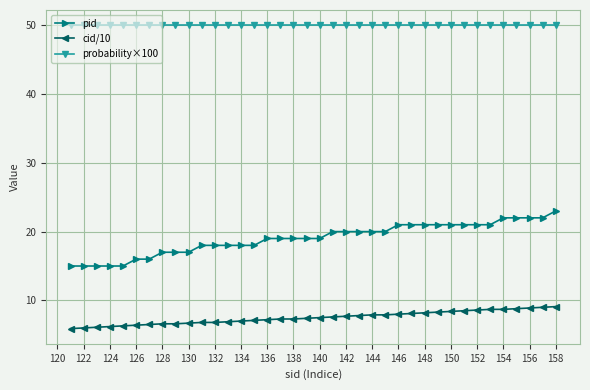

List the series in order of their overall mean, highest first.

probability×100, pid, cid/10